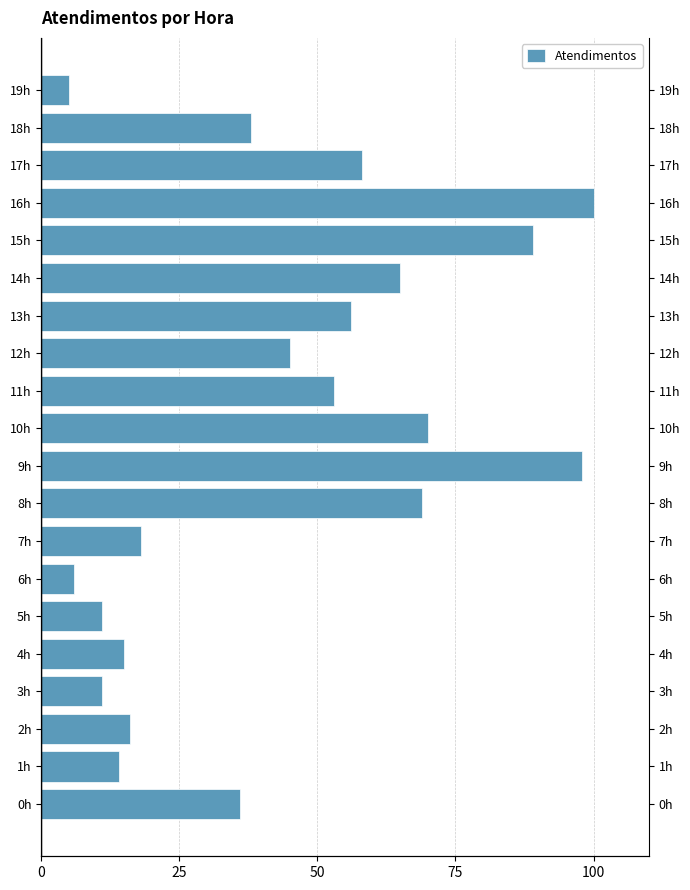

Count the number of data series in this chart.

1